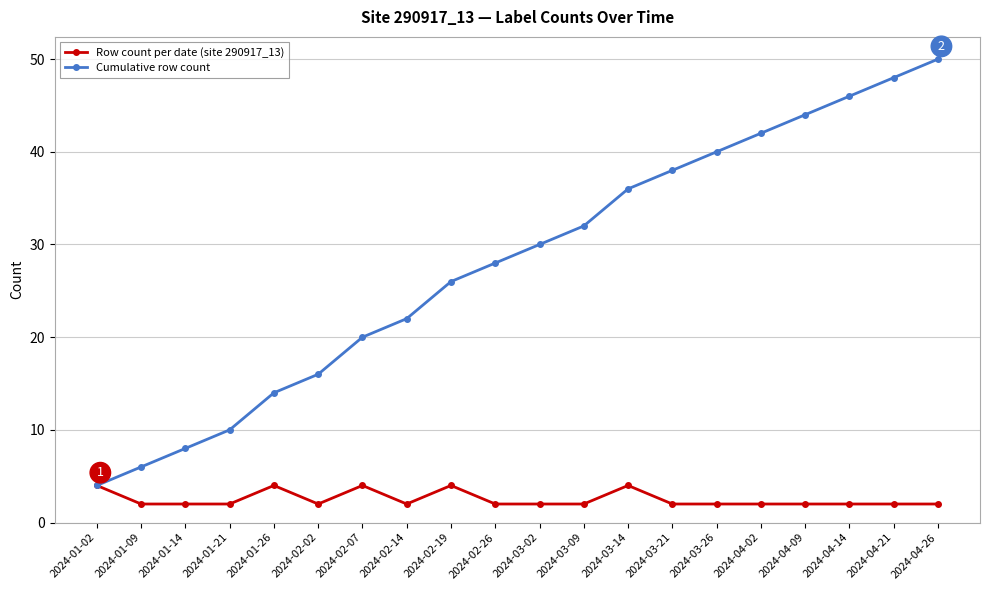

Reading left to right, transcribe all the data shown in this chart.

Row count per date (site 290917_13): 2024-01-02=4	2024-01-09=2	2024-01-14=2	2024-01-21=2	2024-01-26=4	2024-02-02=2	2024-02-07=4	2024-02-14=2	2024-02-19=4	2024-02-26=2	2024-03-02=2	2024-03-09=2	2024-03-14=4	2024-03-21=2	2024-03-26=2	2024-04-02=2	2024-04-09=2	2024-04-14=2	2024-04-21=2	2024-04-26=2
Cumulative row count: 2024-01-02=4	2024-01-09=6	2024-01-14=8	2024-01-21=10	2024-01-26=14	2024-02-02=16	2024-02-07=20	2024-02-14=22	2024-02-19=26	2024-02-26=28	2024-03-02=30	2024-03-09=32	2024-03-14=36	2024-03-21=38	2024-03-26=40	2024-04-02=42	2024-04-09=44	2024-04-14=46	2024-04-21=48	2024-04-26=50